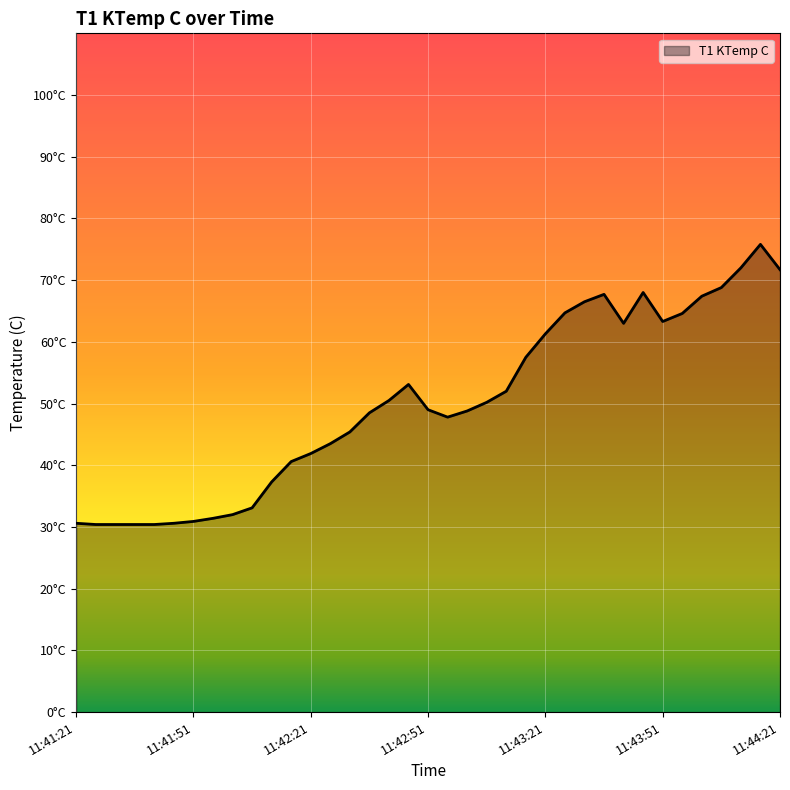

At which label is the value closest to 53?

11:42:46